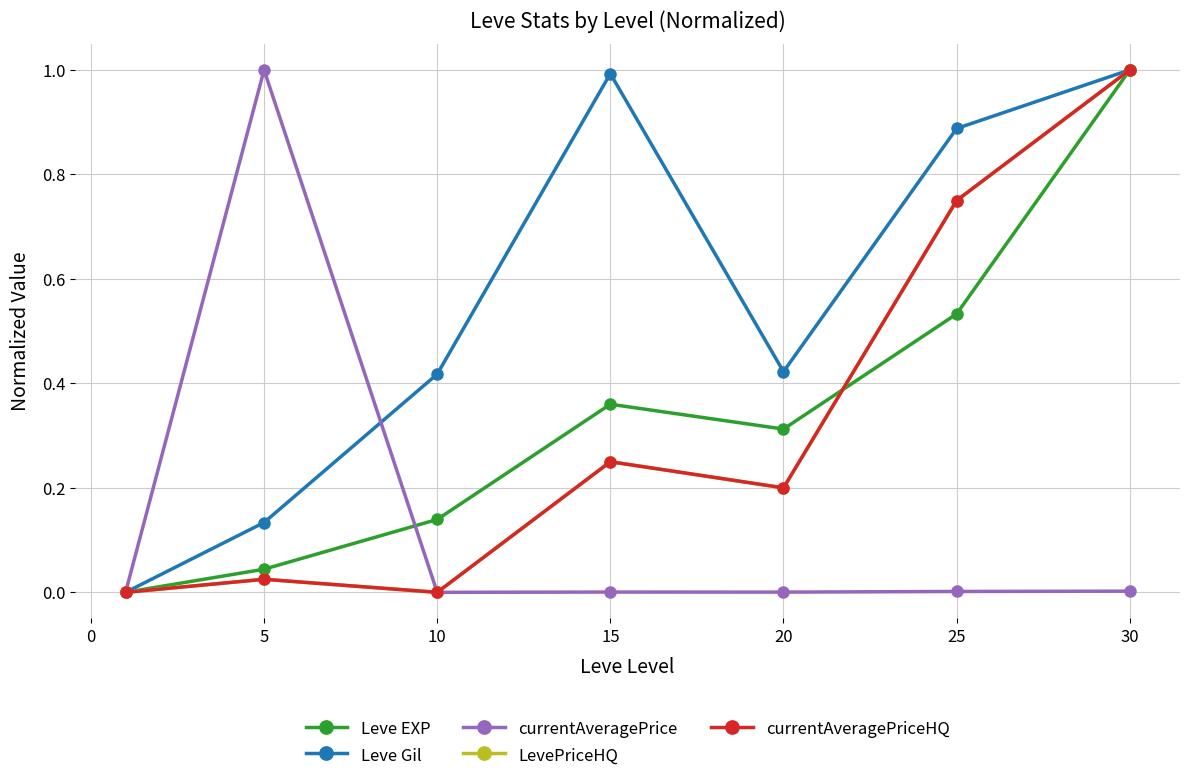

True or false: currentAveragePriceHQ and LevePriceHQ intersect in this chart.

False